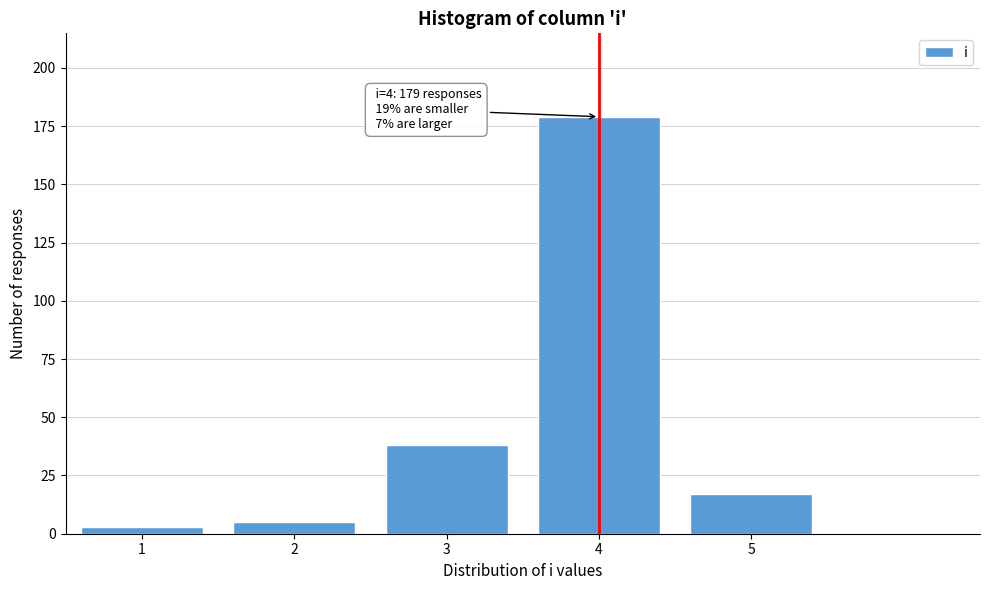

Reading left to right, transcribe all the data shown in this chart.

3	5	38	179	17